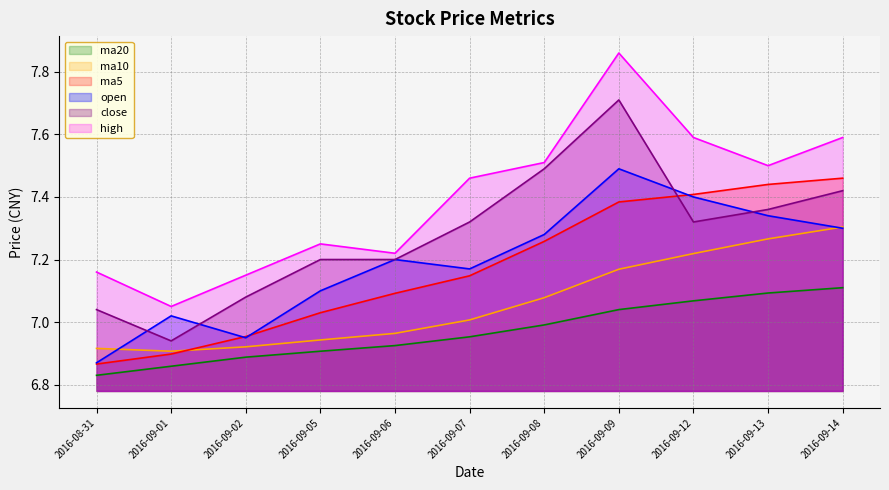

How many lines are shown in the chart?

6